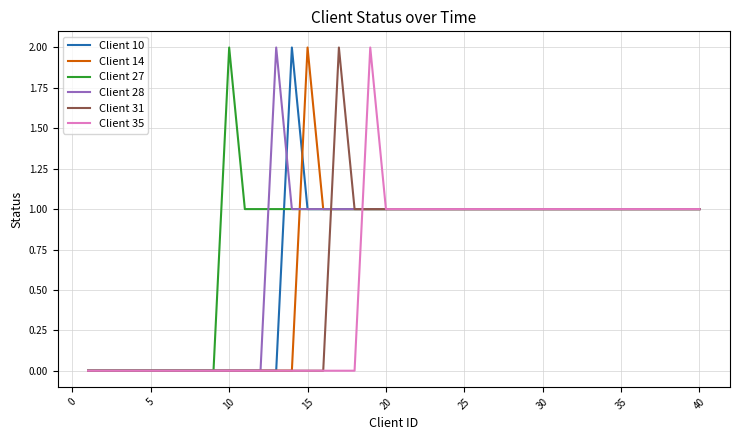

At which label does Client 27 reach its peak?

10